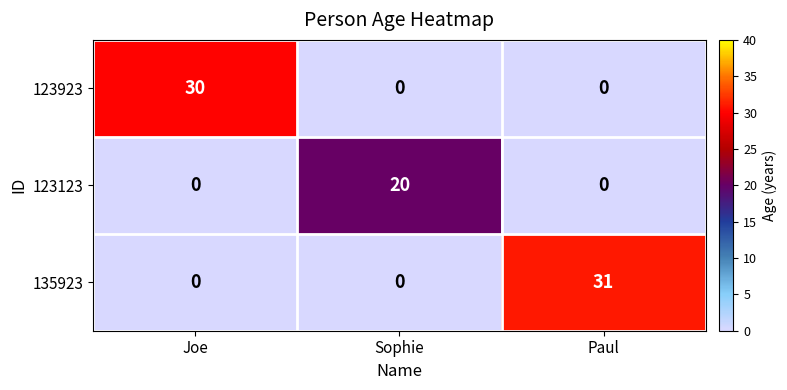

How many 123923 values are between 0 and 30?

3